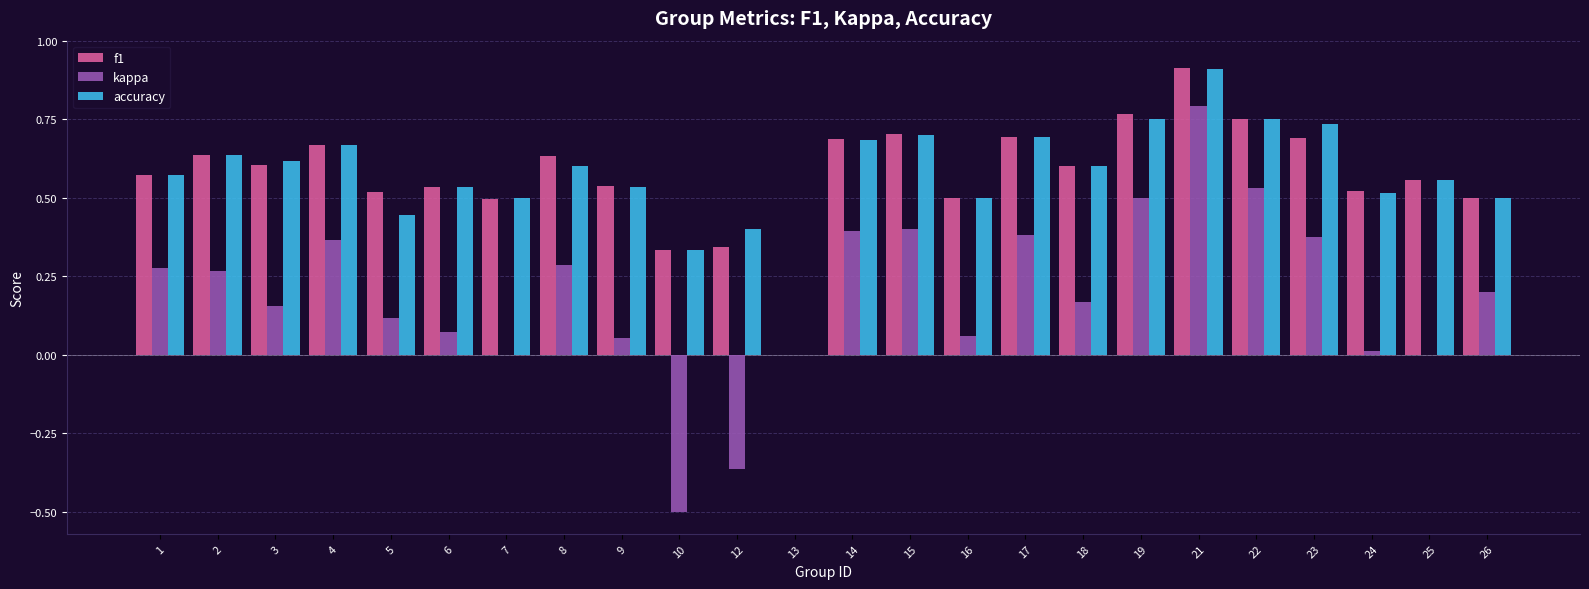

What is the sum of the f1 values at 19 and 17?

1.5